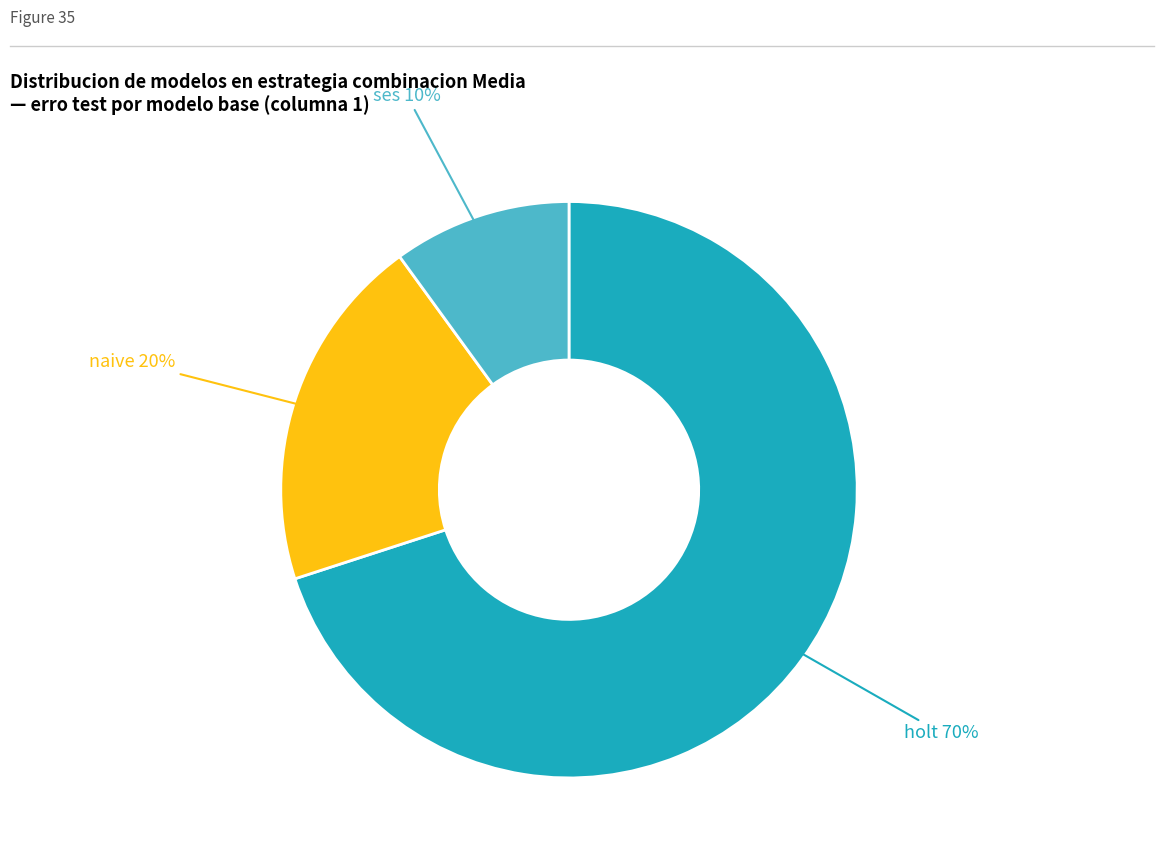

To the nearest percent, what is the average slice percentage?

33%